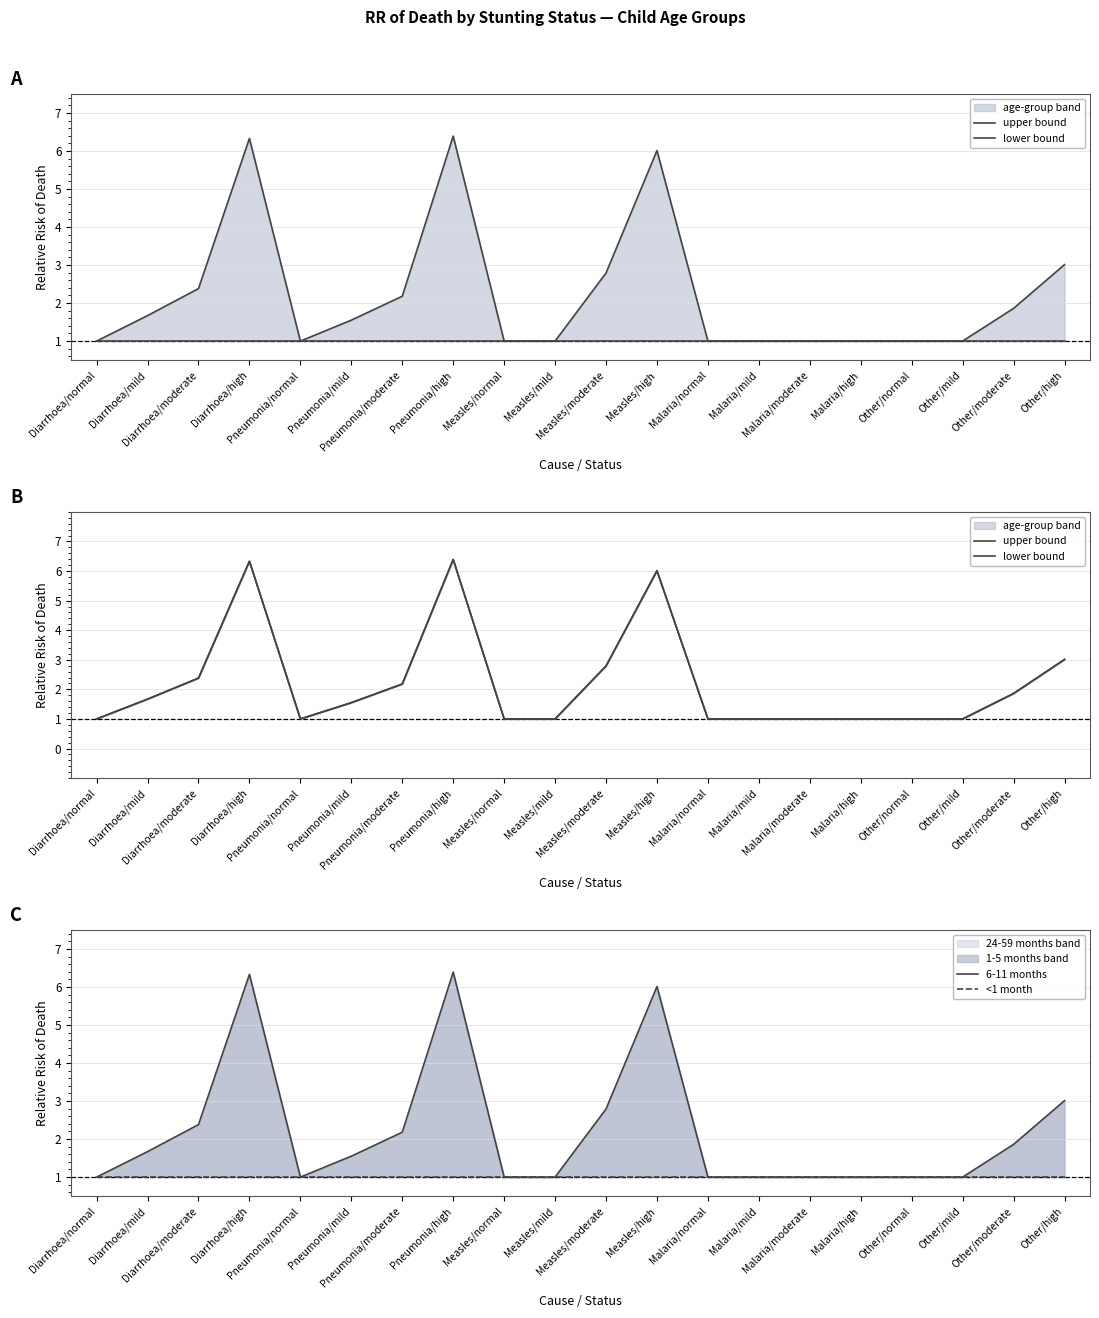

Read the upper bound value at Diarrhoea/normal.

1.0